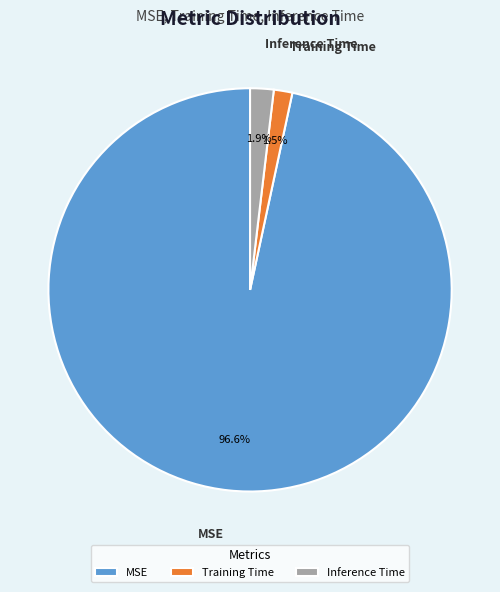

Which category has the biggest portion of the pie?

MSE